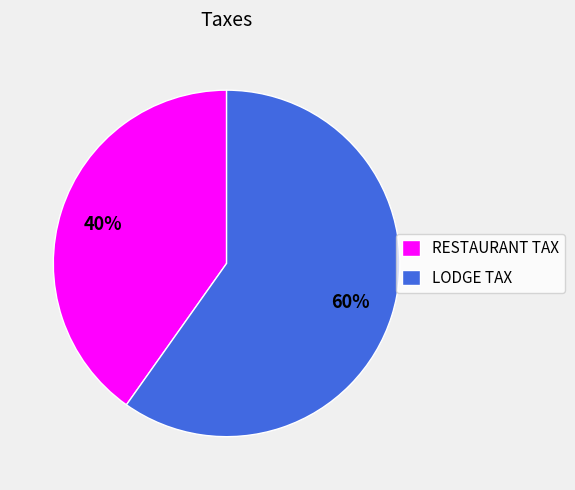

Is there any slice that represents more than half of the pie?

Yes